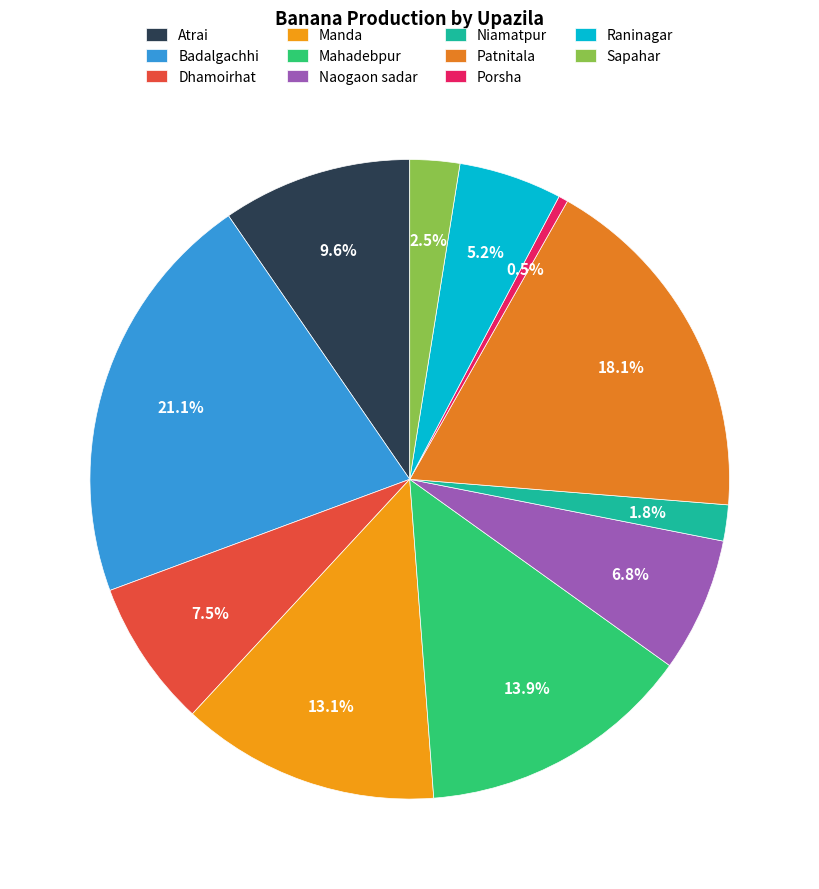

Rank the categories by value from lowest to highest.

Porsha, Niamatpur, Sapahar, Raninagar, Naogaon sadar, Dhamoirhat, Atrai, Manda, Mahadebpur, Patnitala, Badalgachhi